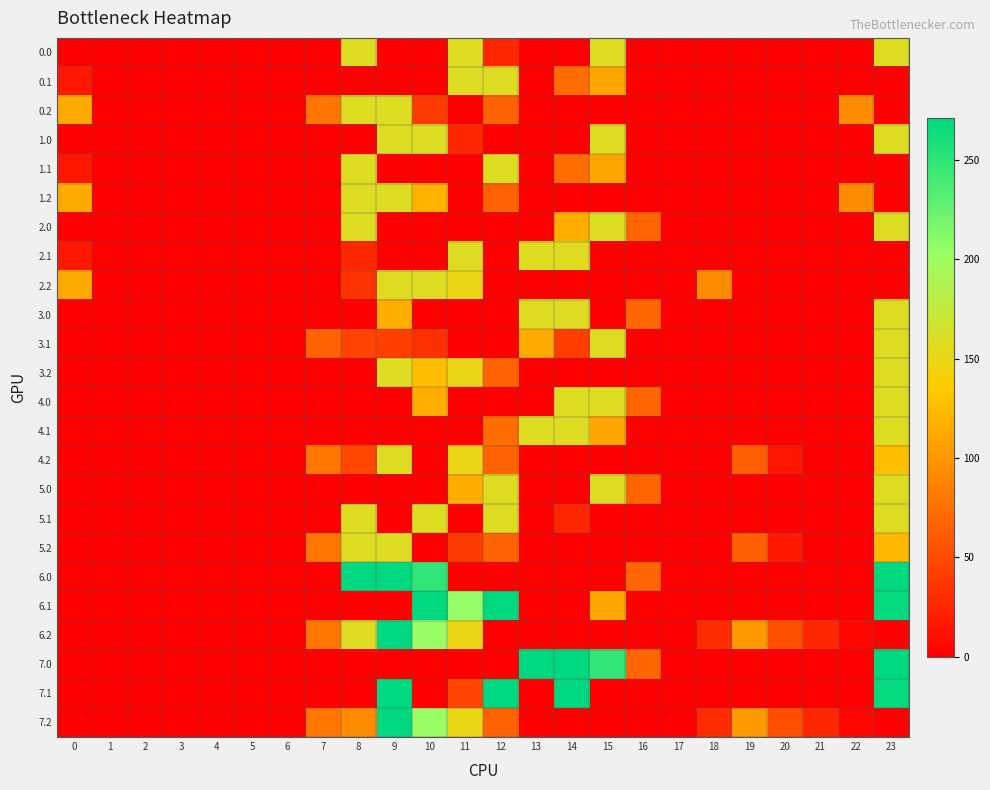

Reading right to left, what are all the values shown in this chart?

0.0: 23=157.0	22=0.0	21=0.0	20=0.0	19=0.0	18=0.0	17=0.0	16=0.0	15=157.0	14=0.0	13=0.0	12=26.4	11=157.0	10=0.0	9=0.0	8=157.0	7=0.0	6=0.0	5=0.0	4=0.0	3=0.0	2=0.0	1=0.0	0=0.0
0.1: 23=0.0	22=0.0	21=0.0	20=0.0	19=0.0	18=0.0	17=0.0	16=0.0	15=111.1	14=72.3	13=0.0	12=157.0	11=157.0	10=0.0	9=0.0	8=0.0	7=0.0	6=0.0	5=0.0	4=0.0	3=0.0	2=0.0	1=0.0	0=15.4
0.2: 23=0.0	22=93.4	21=0.0	20=0.0	19=0.0	18=0.0	17=0.0	16=0.0	15=0.0	14=0.0	13=0.0	12=65.2	11=0.0	10=40.2	9=157.0	8=157.0	7=77.9	6=0.0	5=0.0	4=0.0	3=0.0	2=0.0	1=0.0	0=112.9
1.0: 23=157.0	22=0.0	21=0.0	20=0.0	19=0.0	18=0.0	17=0.0	16=0.0	15=157.0	14=0.0	13=0.0	12=0.0	11=26.4	10=157.0	9=157.0	8=0.0	7=0.0	6=0.0	5=0.0	4=0.0	3=0.0	2=0.0	1=0.0	0=0.0
1.1: 23=0.0	22=0.0	21=0.0	20=0.0	19=0.0	18=0.0	17=0.0	16=0.0	15=111.1	14=72.3	13=0.0	12=157.0	11=0.0	10=0.0	9=0.0	8=157.0	7=0.0	6=0.0	5=0.0	4=0.0	3=0.0	2=0.0	1=0.0	0=15.4
1.2: 23=0.0	22=93.4	21=0.0	20=0.0	19=0.0	18=0.0	17=0.0	16=0.0	15=0.0	14=0.0	13=0.0	12=65.2	11=0.0	10=118.2	9=157.0	8=157.0	7=0.0	6=0.0	5=0.0	4=0.0	3=0.0	2=0.0	1=0.0	0=112.9
2.0: 23=157.0	22=0.0	21=0.0	20=0.0	19=0.0	18=0.0	17=0.0	16=67.6	15=157.0	14=115.8	13=0.0	12=0.0	11=0.0	10=0.0	9=0.0	8=157.0	7=0.0	6=0.0	5=0.0	4=0.0	3=0.0	2=0.0	1=0.0	0=0.0
2.1: 23=0.0	22=0.0	21=0.0	20=0.0	19=0.0	18=0.0	17=0.0	16=0.0	15=0.0	14=157.0	13=157.0	12=0.0	11=157.0	10=0.0	9=0.0	8=26.4	7=0.0	6=0.0	5=0.0	4=0.0	3=0.0	2=0.0	1=0.0	0=15.4
2.2: 23=0.0	22=0.0	21=0.0	20=0.0	19=0.0	18=93.4	17=0.0	16=0.0	15=0.0	14=0.0	13=0.0	12=0.0	11=149.1	10=157.0	9=157.0	8=34.2	7=0.0	6=0.0	5=0.0	4=0.0	3=0.0	2=0.0	1=0.0	0=112.9
3.0: 23=157.0	22=0.0	21=0.0	20=0.0	19=0.0	18=0.0	17=0.0	16=67.6	15=0.0	14=157.0	13=157.0	12=0.0	11=0.0	10=0.0	9=115.8	8=0.0	7=0.0	6=0.0	5=0.0	4=0.0	3=0.0	2=0.0	1=0.0	0=0.0
3.1: 23=157.0	22=0.0	21=0.0	20=0.0	19=0.0	18=0.0	17=0.0	16=0.0	15=157.0	14=41.5	13=113.5	12=0.0	11=0.0	10=33.0	9=42.2	8=44.7	7=65.4	6=0.0	5=0.0	4=0.0	3=0.0	2=0.0	1=0.0	0=0.0
3.2: 23=157.0	22=0.0	21=0.0	20=0.0	19=0.0	18=0.0	17=0.0	16=0.0	15=0.0	14=0.0	13=0.0	12=65.2	11=149.1	10=126.0	9=157.0	8=0.0	7=0.0	6=0.0	5=0.0	4=0.0	3=0.0	2=0.0	1=0.0	0=0.0
4.0: 23=157.0	22=0.0	21=0.0	20=0.0	19=0.0	18=0.0	17=0.0	16=67.6	15=157.0	14=157.0	13=0.0	12=0.0	11=0.0	10=115.8	9=0.0	8=0.0	7=0.0	6=0.0	5=0.0	4=0.0	3=0.0	2=0.0	1=0.0	0=0.0
4.1: 23=157.0	22=0.0	21=0.0	20=0.0	19=0.0	18=0.0	17=0.0	16=0.0	15=111.1	14=157.0	13=157.0	12=72.3	11=0.0	10=0.0	9=0.0	8=0.0	7=0.0	6=0.0	5=0.0	4=0.0	3=0.0	2=0.0	1=0.0	0=0.0
4.2: 23=126.6	22=0.0	21=0.0	20=14.8	19=62.9	18=0.0	17=0.0	16=0.0	15=0.0	14=0.0	13=0.0	12=65.2	11=149.1	10=0.0	9=157.0	8=48.1	7=77.9	6=0.0	5=0.0	4=0.0	3=0.0	2=0.0	1=0.0	0=0.0
5.0: 23=157.0	22=0.0	21=0.0	20=0.0	19=0.0	18=0.0	17=0.0	16=67.6	15=157.0	14=0.0	13=0.0	12=157.0	11=115.8	10=0.0	9=0.0	8=0.0	7=0.0	6=0.0	5=0.0	4=0.0	3=0.0	2=0.0	1=0.0	0=0.0
5.1: 23=157.0	22=0.0	21=0.0	20=0.0	19=0.0	18=0.0	17=0.0	16=0.0	15=0.0	14=26.4	13=0.0	12=157.0	11=0.0	10=157.0	9=0.0	8=157.0	7=0.0	6=0.0	5=0.0	4=0.0	3=0.0	2=0.0	1=0.0	0=0.0
5.2: 23=122.2	22=0.0	21=0.0	20=15.8	19=63.9	18=0.0	17=0.0	16=0.0	15=0.0	14=0.0	13=0.0	12=65.2	11=40.2	10=0.0	9=157.0	8=157.0	7=77.9	6=0.0	5=0.0	4=0.0	3=0.0	2=0.0	1=0.0	0=0.0
6.0: 23=271.0	22=0.0	21=0.0	20=0.0	19=0.0	18=0.0	17=0.0	16=67.6	15=0.0	14=0.0	13=0.0	12=0.0	11=0.0	10=248.9	9=271.0	8=271.0	7=0.0	6=0.0	5=0.0	4=0.0	3=0.0	2=0.0	1=0.0	0=0.0
6.1: 23=268.6	22=0.0	21=0.0	20=0.0	19=0.0	18=0.0	17=0.0	16=0.0	15=111.1	14=0.0	13=0.0	12=271.0	11=204.8	10=271.0	9=0.0	8=0.0	7=0.7	6=0.0	5=0.0	4=0.0	3=0.0	2=0.0	1=0.0	0=0.0
6.2: 23=0.0	22=5.6	21=26.6	20=53.8	19=101.9	18=29.9	17=0.0	16=0.0	15=0.0	14=0.0	13=0.0	12=0.0	11=149.1	10=202.5	9=271.0	8=157.9	7=77.9	6=0.0	5=0.0	4=0.0	3=0.0	2=0.0	1=0.0	0=0.0
7.0: 23=271.0	22=0.0	21=0.0	20=0.0	19=0.0	18=0.0	17=0.0	16=67.6	15=248.9	14=271.0	13=271.0	12=0.0	11=0.0	10=0.0	9=0.0	8=0.0	7=0.0	6=0.0	5=0.0	4=0.0	3=0.0	2=0.0	1=0.0	0=0.0
7.1: 23=268.6	22=0.0	21=0.0	20=0.0	19=0.0	18=0.0	17=0.0	16=0.0	15=0.0	14=271.0	13=0.0	12=271.0	11=45.5	10=0.0	9=271.0	8=0.0	7=0.0	6=0.0	5=0.0	4=0.0	3=0.0	2=0.0	1=0.0	0=0.0
7.2: 23=0.0	22=5.6	21=26.6	20=53.8	19=101.9	18=29.9	17=0.0	16=0.0	15=0.0	14=0.0	13=0.0	12=65.2	11=149.1	10=202.5	9=271.0	8=92.7	7=77.9	6=0.0	5=0.0	4=0.0	3=0.0	2=0.0	1=0.0	0=0.0